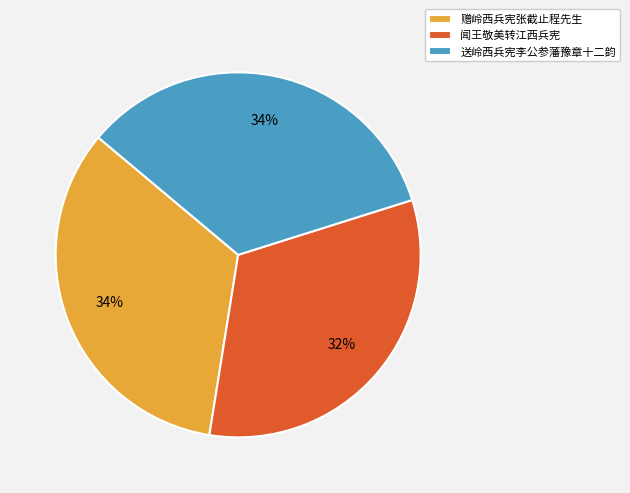

To the nearest percent, what is the combined percentage of 闻王敬美转江西兵宪 and 赠岭西兵宪张截止程先生?

66%